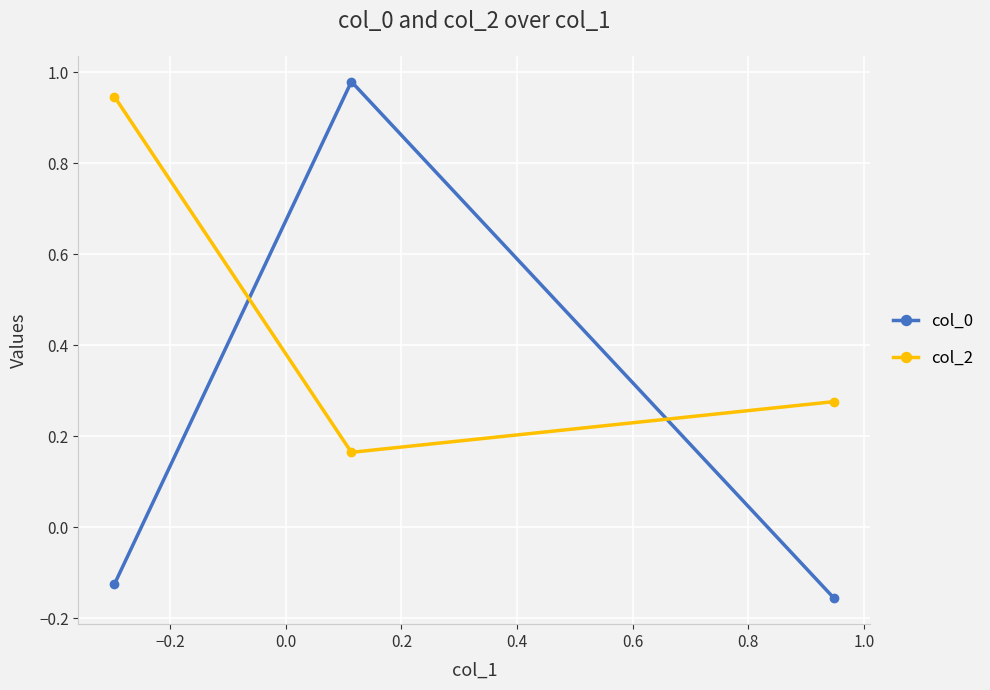

What are all the series names shown in the legend?

col_0, col_2